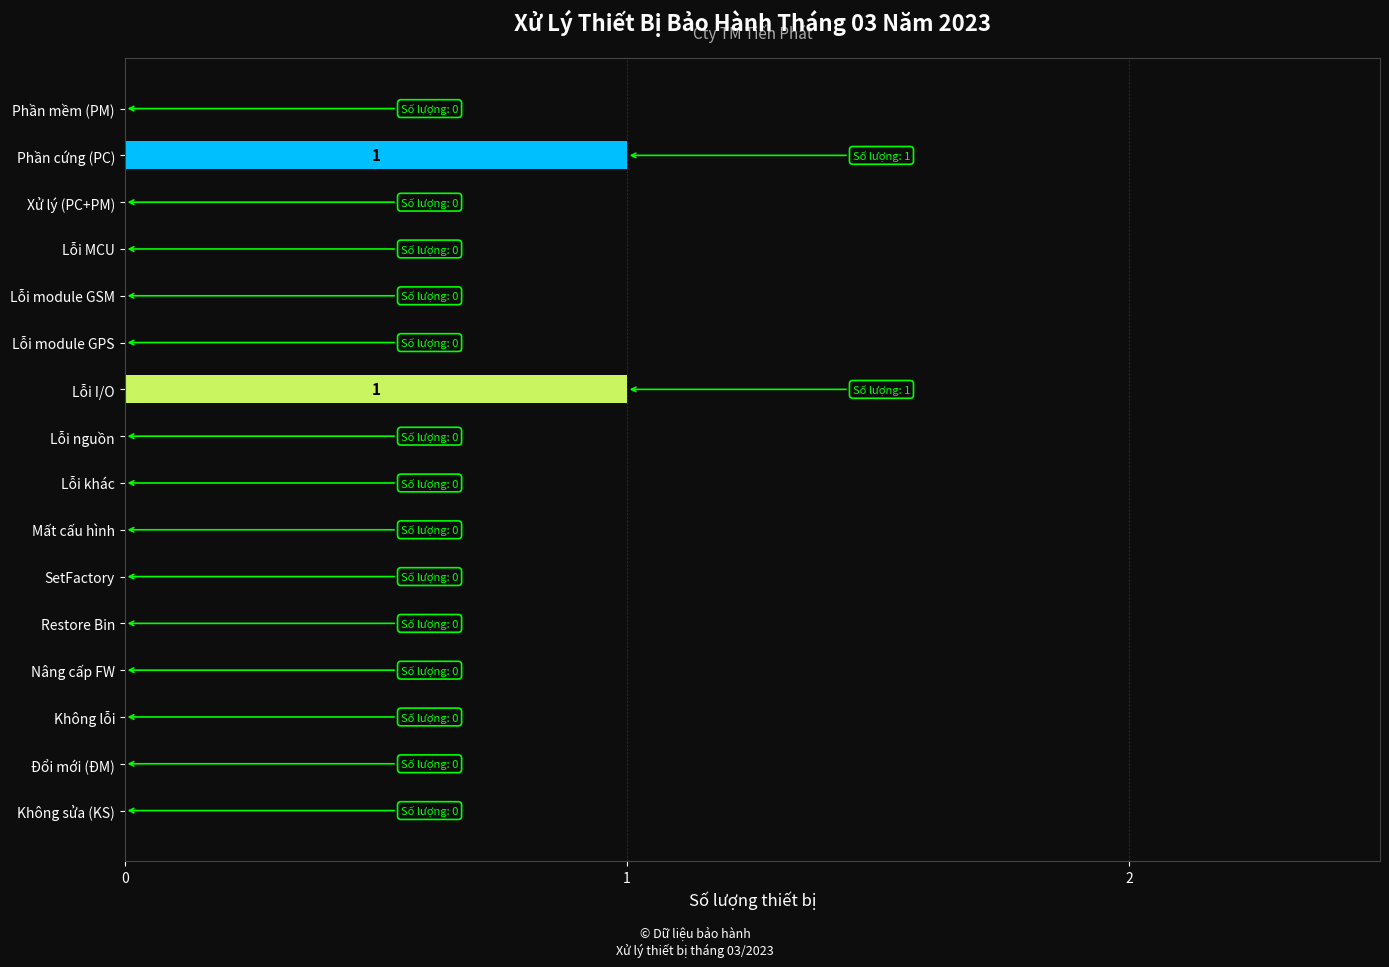

Reading top to bottom, what are all the values shown in this chart?

Phần mềm (PM)=0	Phần cứng (PC)=1	Xử lý (PC+PM)=0	Lỗi MCU=0	Lỗi module GSM=0	Lỗi module GPS=0	Lỗi I/O=1	Lỗi nguồn=0	Lỗi khác=0	Mất cấu hình=0	SetFactory=0	Restore Bin=0	Nâng cấp FW=0	Không lỗi=0	Đổi mới (ĐM)=0	Không sửa (KS)=0